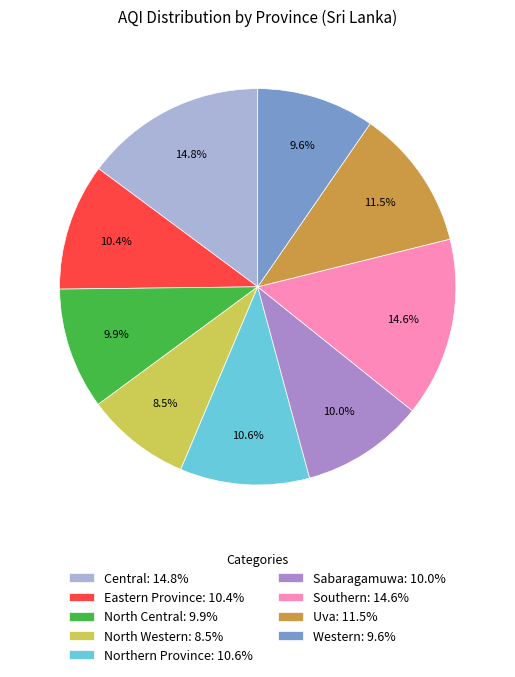

Is there any slice that represents more than half of the pie?

No